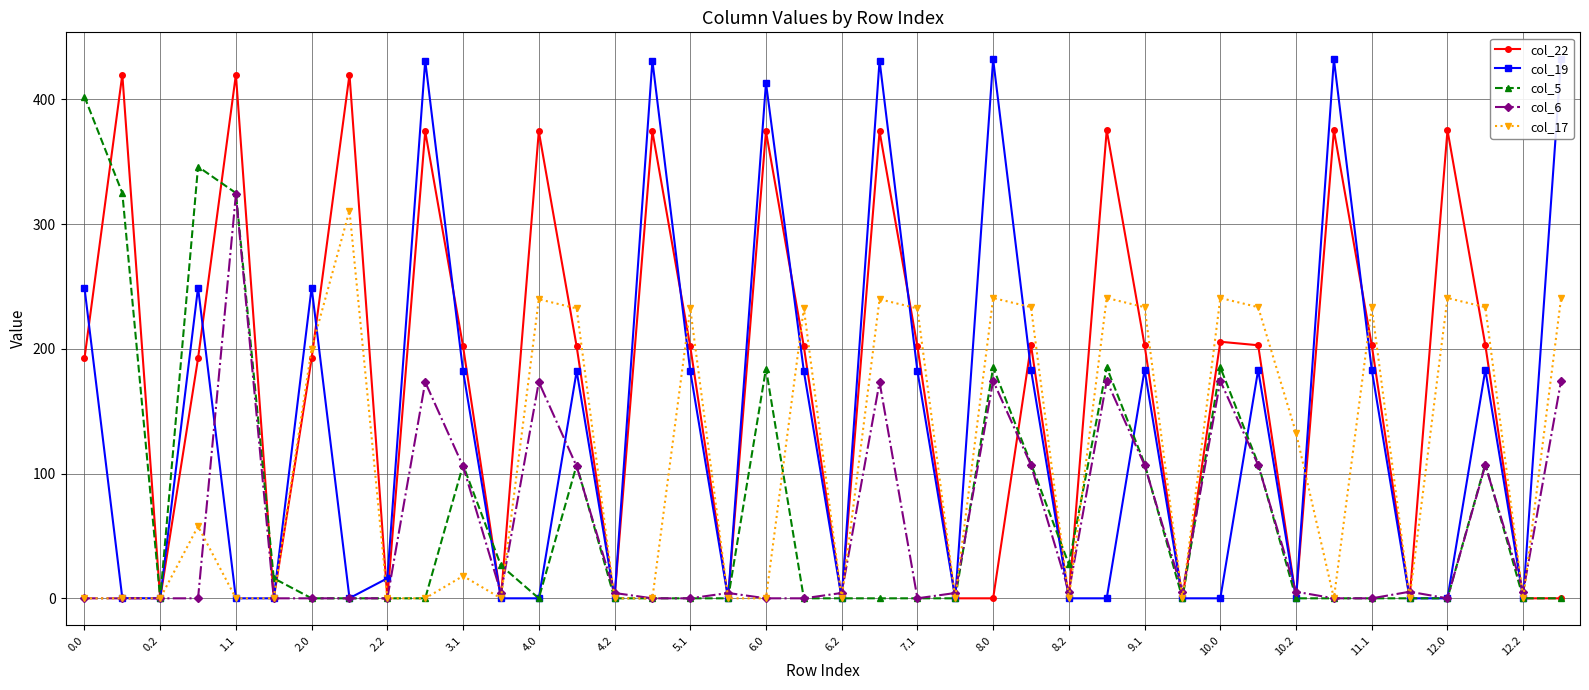

True or false: col_5 has more than 0 points higher than both neighbors.

True